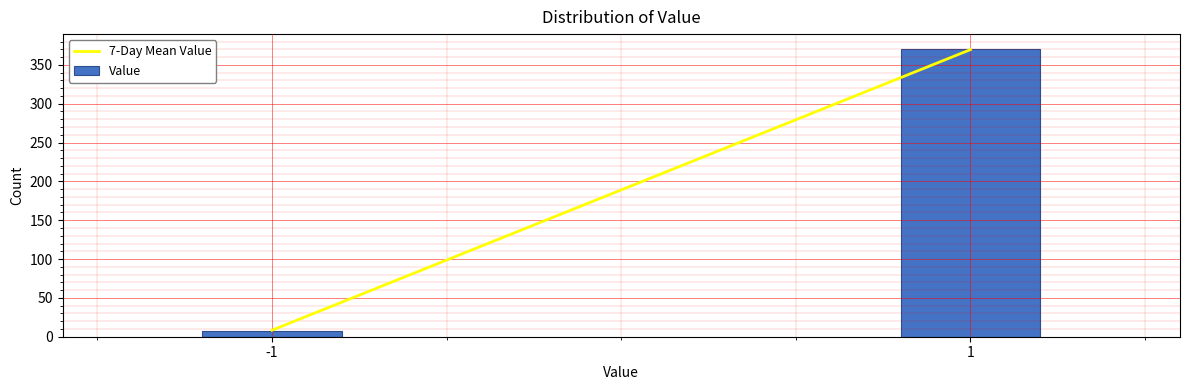

Reading right to left, extract all data points from this chart.

1=371	-1=7